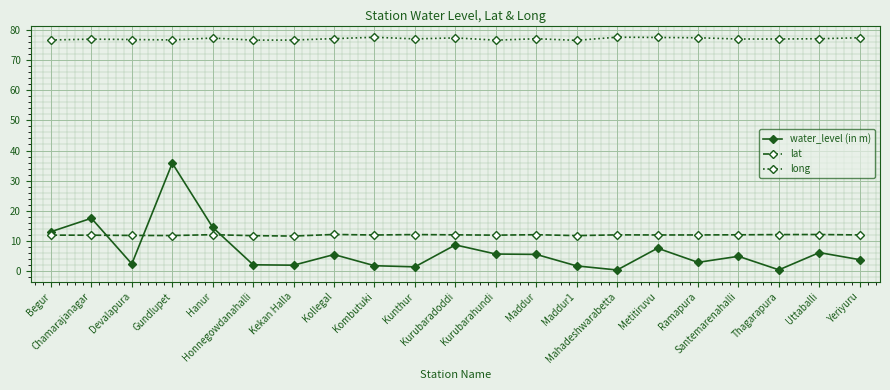

In lat, how many points are lower than both neighbors (excluding endpoints)?

6